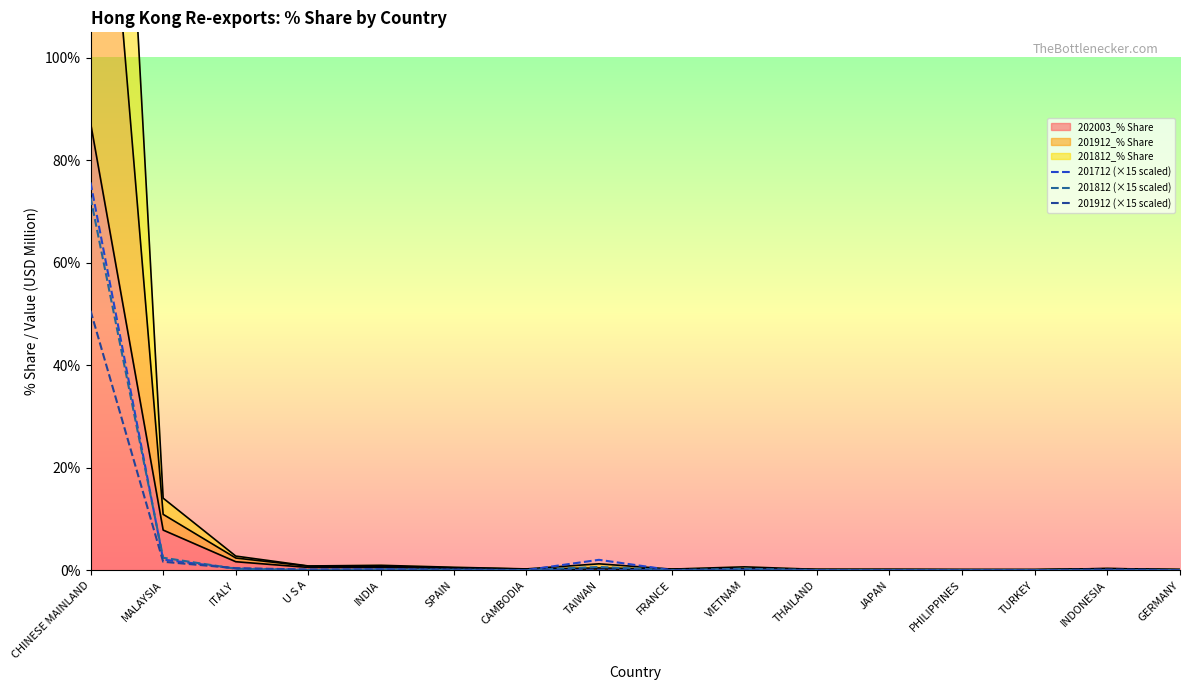

True or false: 201712 (×15 scaled) has a value of 75.7 at CHINESE MAINLAND.

True